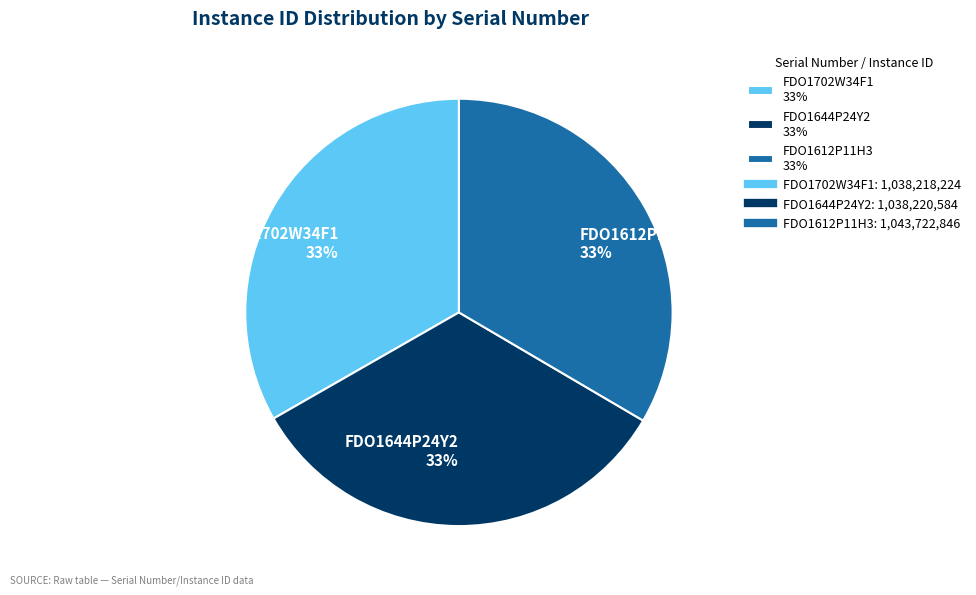

To the nearest percent, what is the average slice percentage?

33%